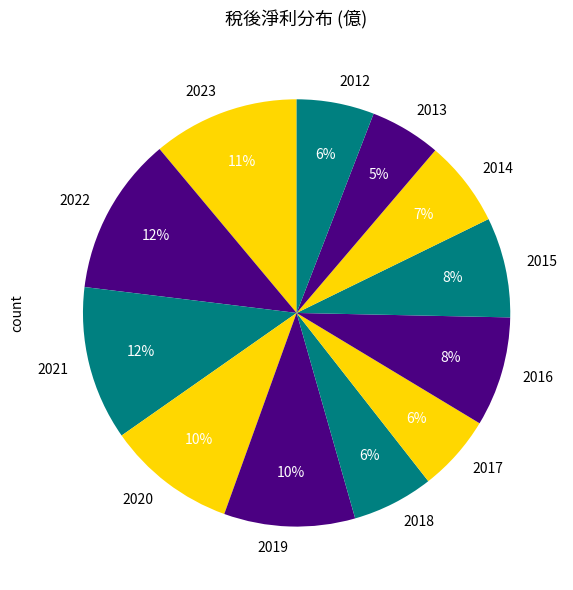

Do 2018 and 2019 together represent more than half of the pie?

No